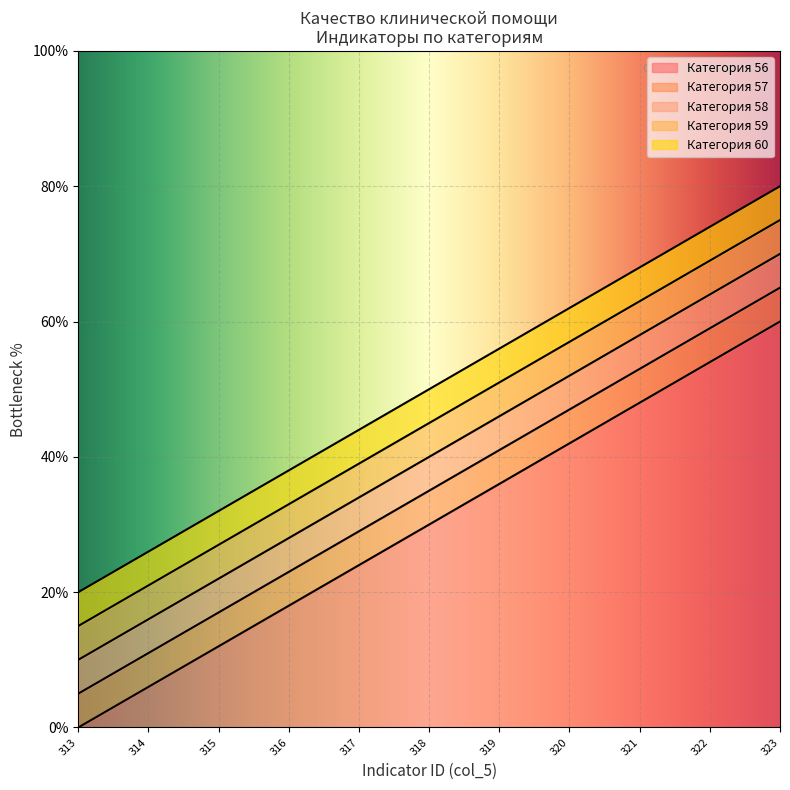

Rank the series by their maximum value, from lowest to highest.

56, 57, 58, 59, 60